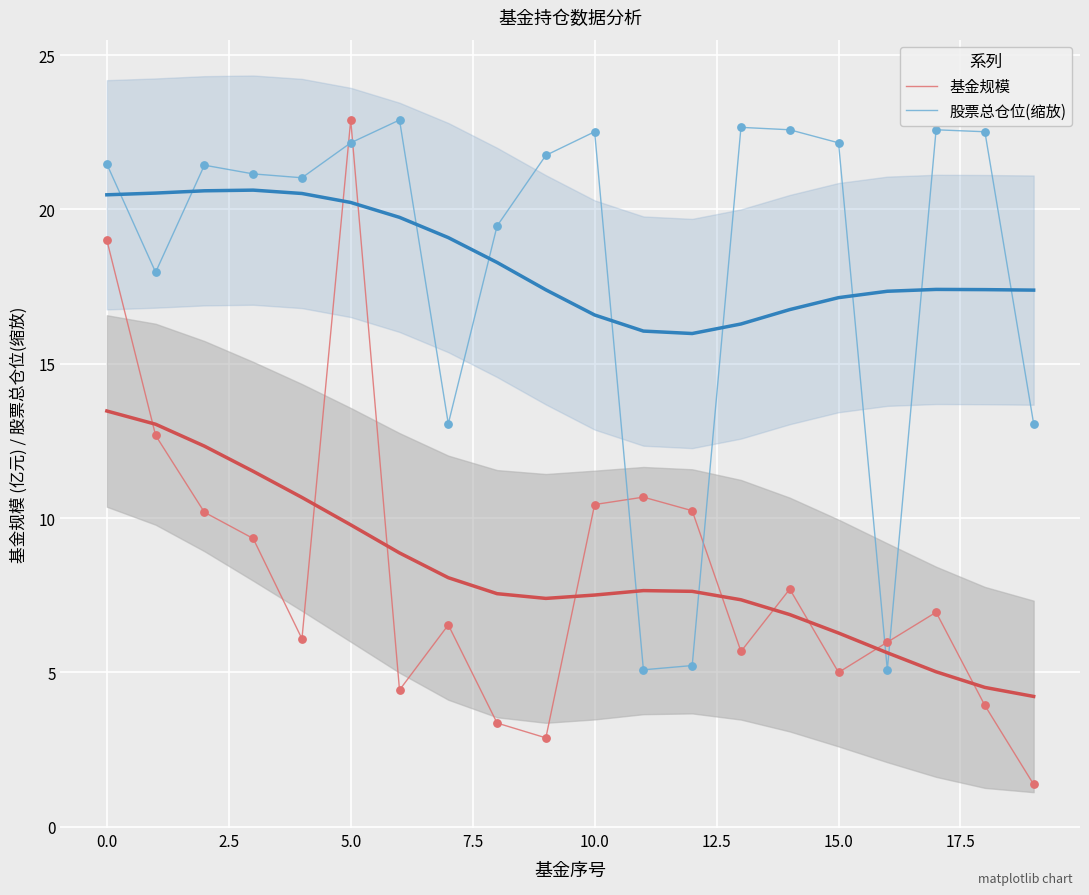

Which series reaches the maximum Y coordinate?

基金规模